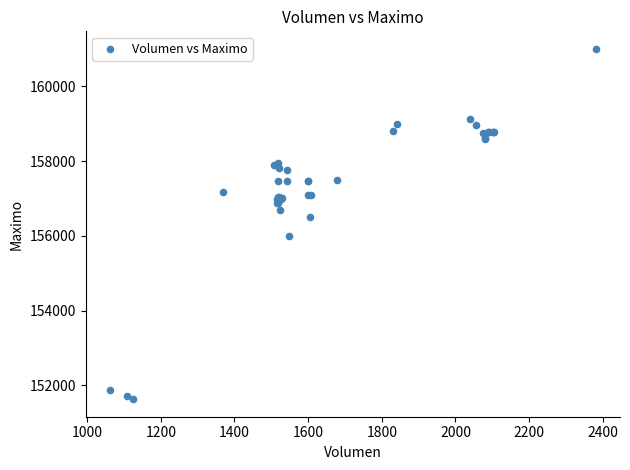

What Y value in the scatter plot is closest to 156316?

156500